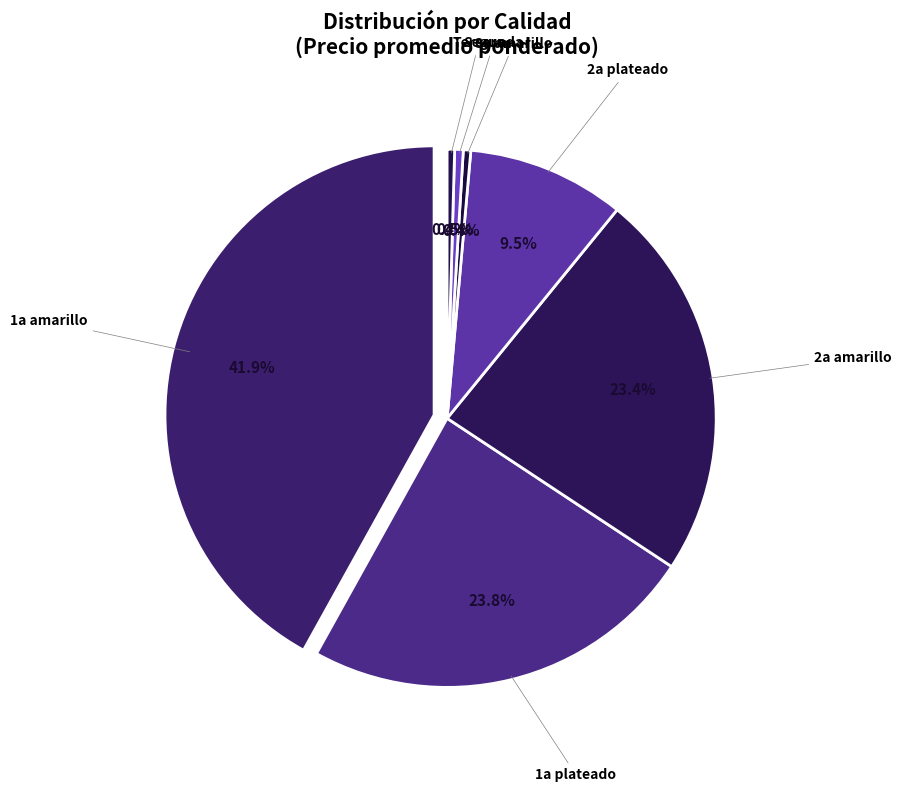

How many segments does this pie chart have?

7